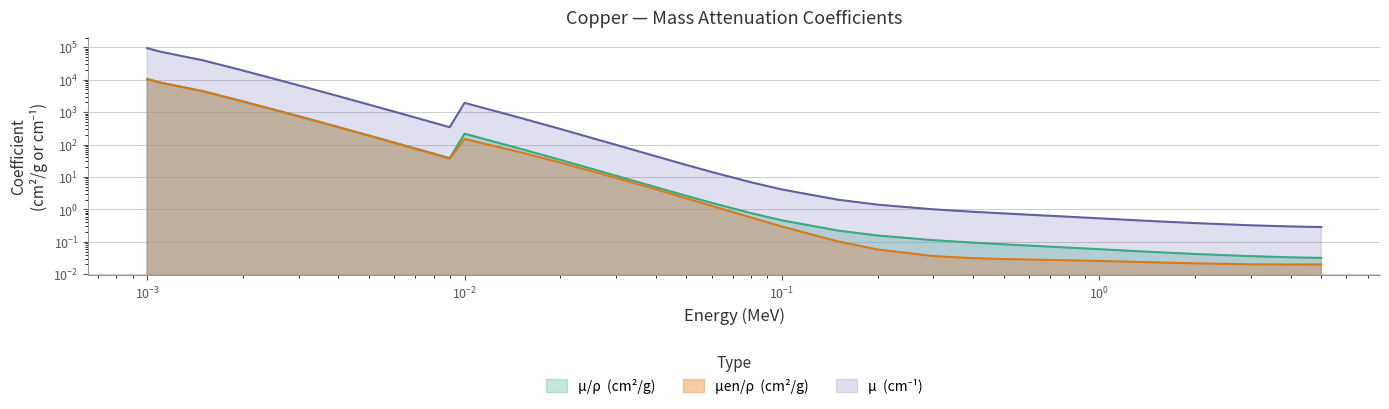

True or false: mu_en_over_rho and mu_over_rho intersect in this chart.

False